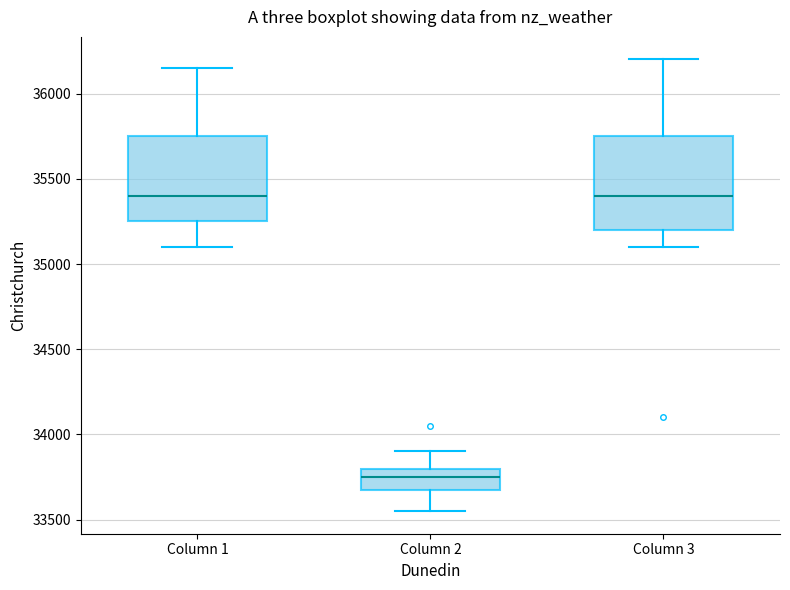

Where does the median line of the box for Column 1 sit on the y-axis? The values are not printed on the chart, so give them approximately, as read against the axis.

35400